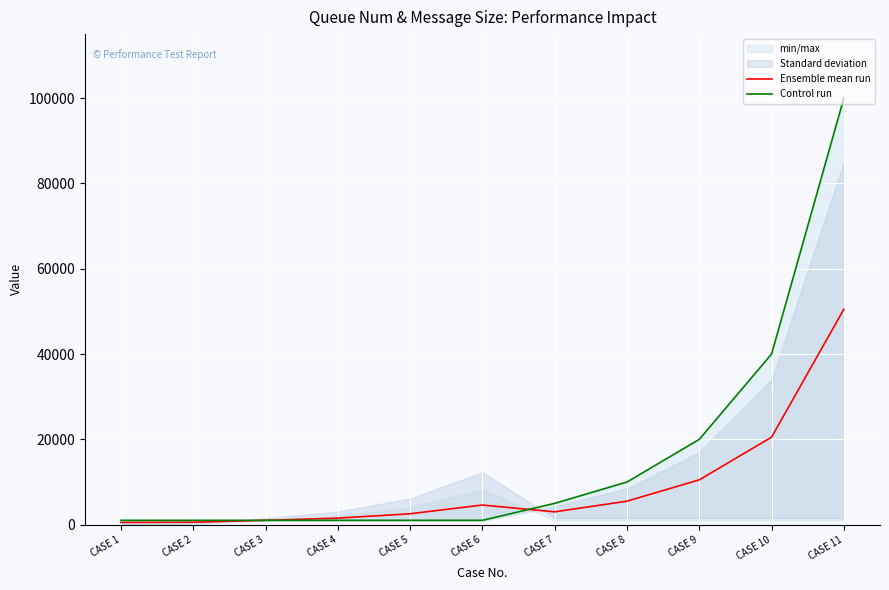

At which label does Ensemble mean run reach its peak?

CASE 11